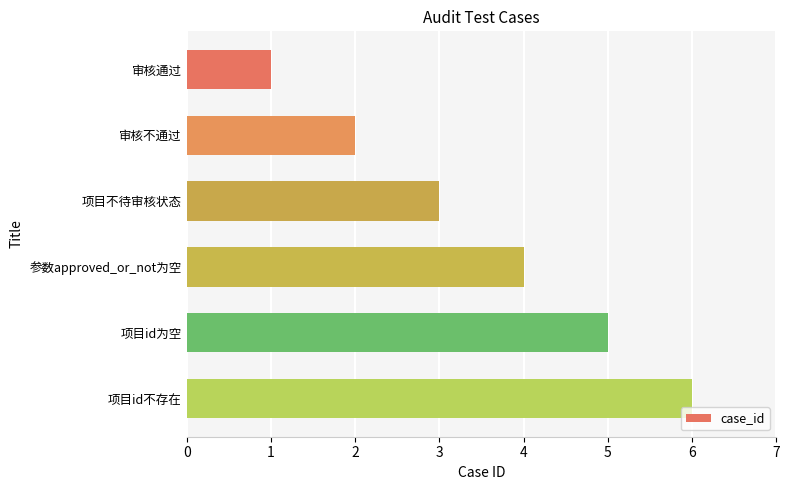

What is the average value?

4